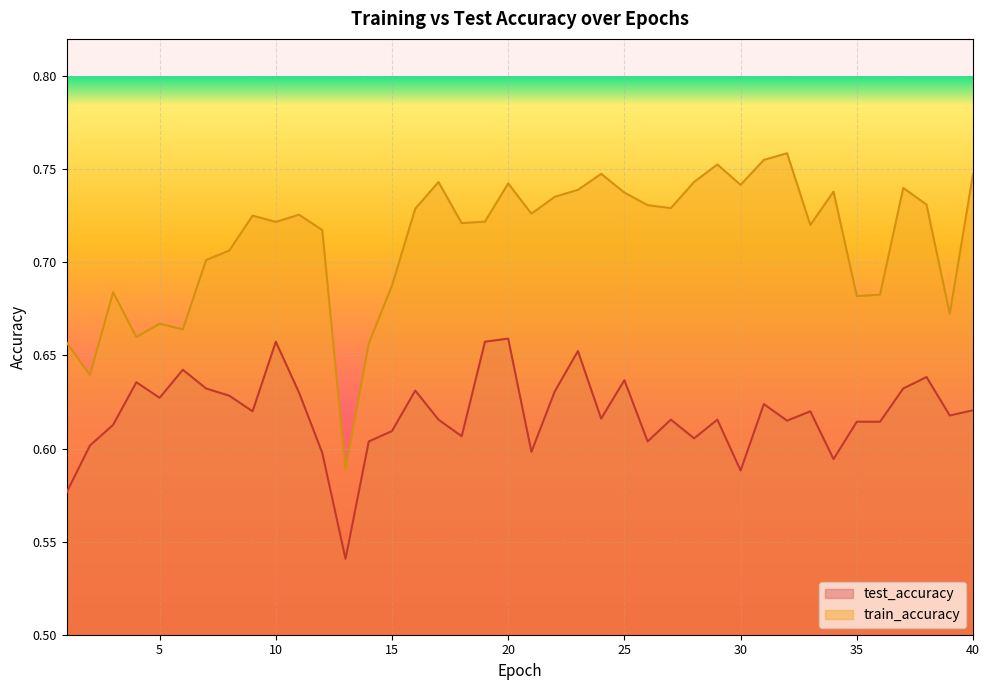

Is it true that train_accuracy equals 1.3 at 9?

False